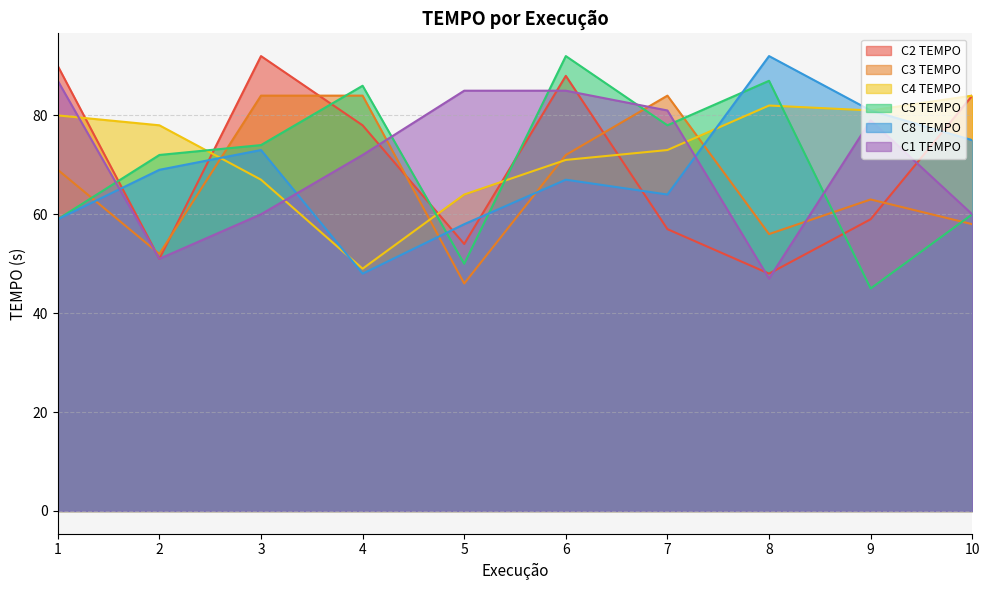

How many interior local valleys does the C2 TEMPO series have?

3